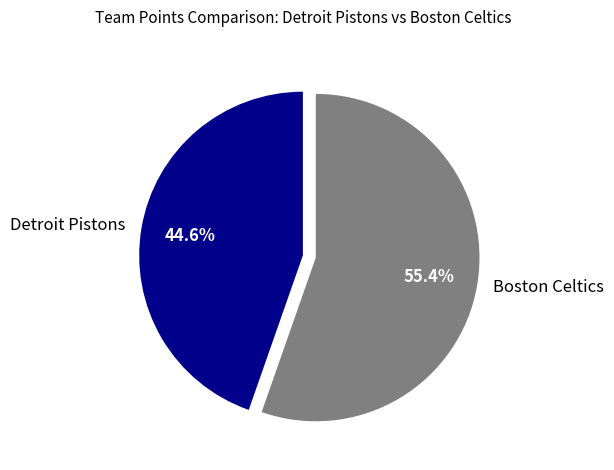

To the nearest percent, what portion does Detroit Pistons represent?

45%